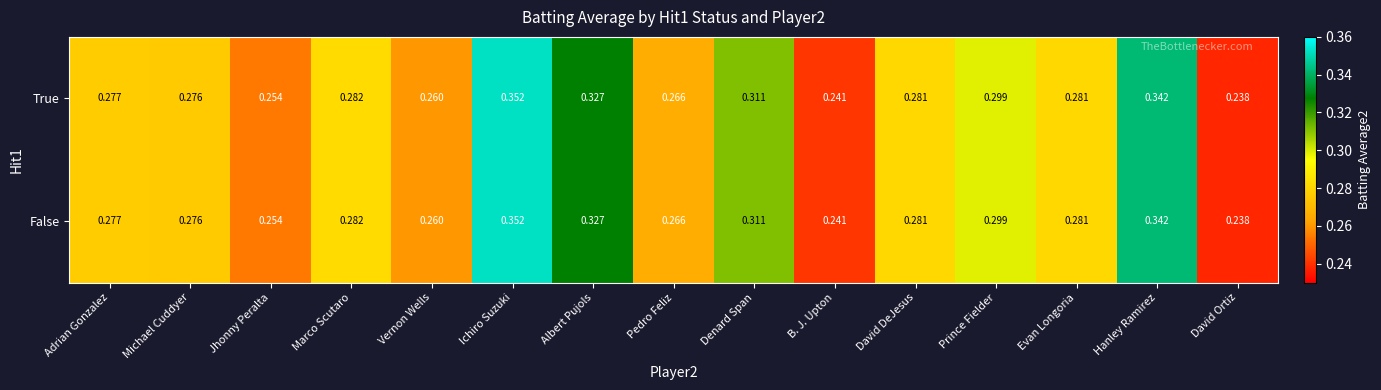

Where is False nearest to the value 0?

David Ortiz